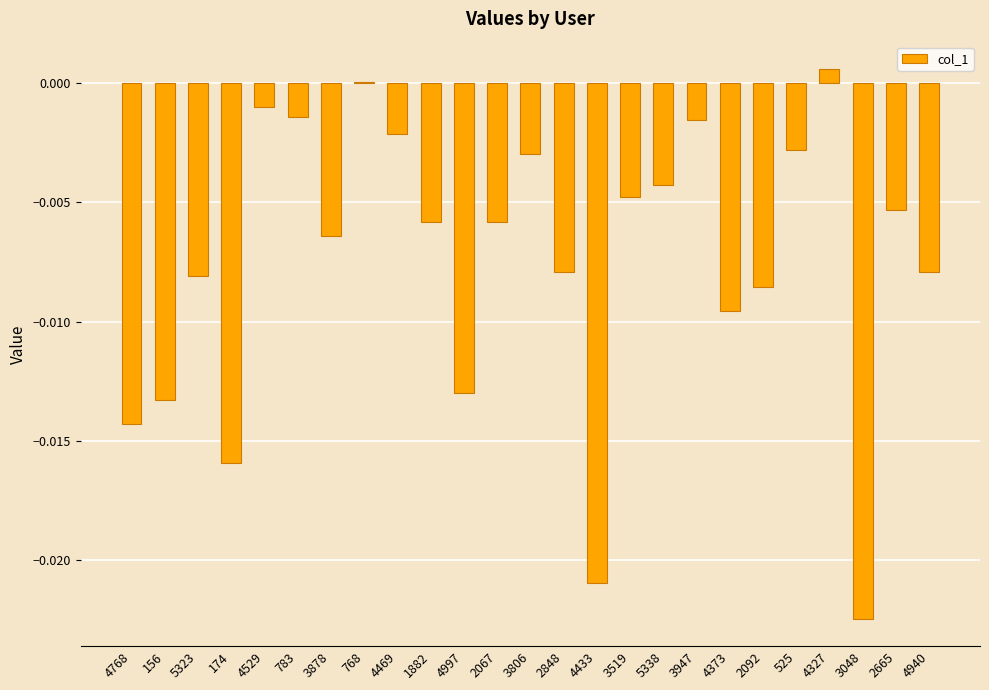

Between 3806 and 5338, which is larger?

3806